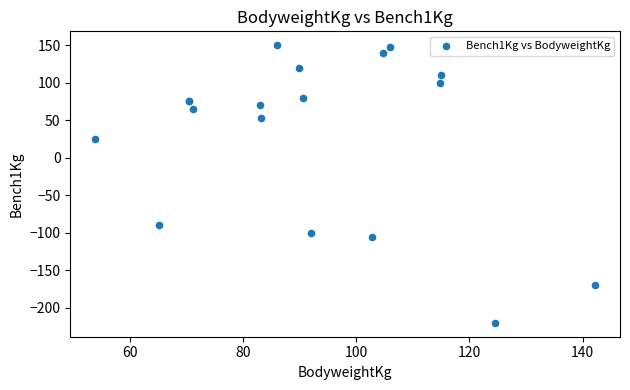

What Y value in the scatter plot is closest to -35?

-90.0